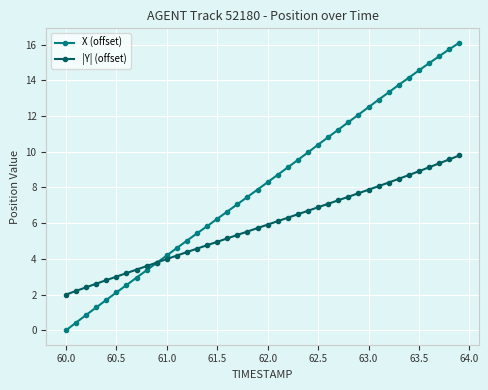

What is the lowest value of the |Y| (offset) series?

2.0